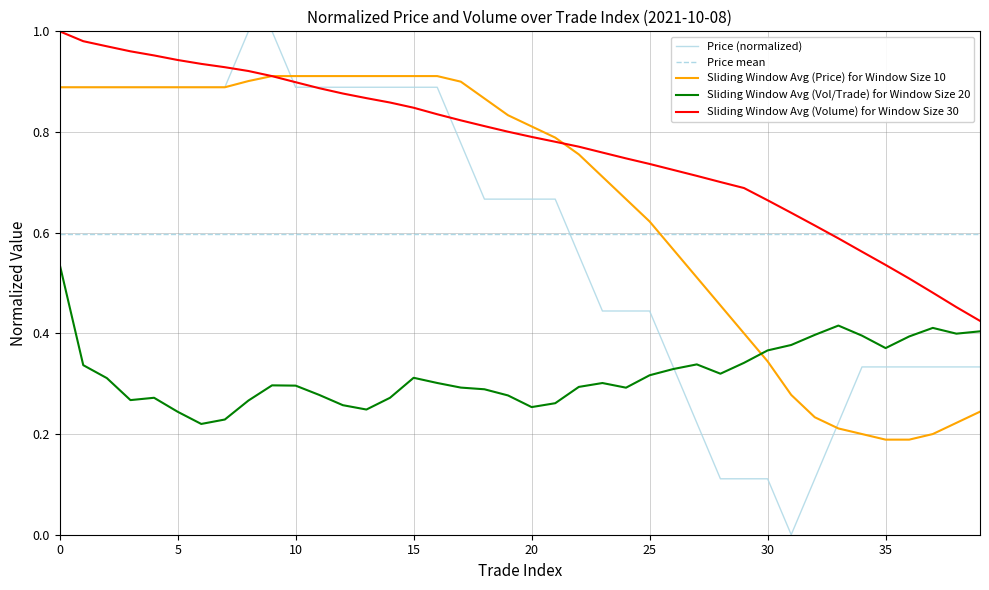

The value of Price (normalized) at 15 is 1.6. True or false?

False